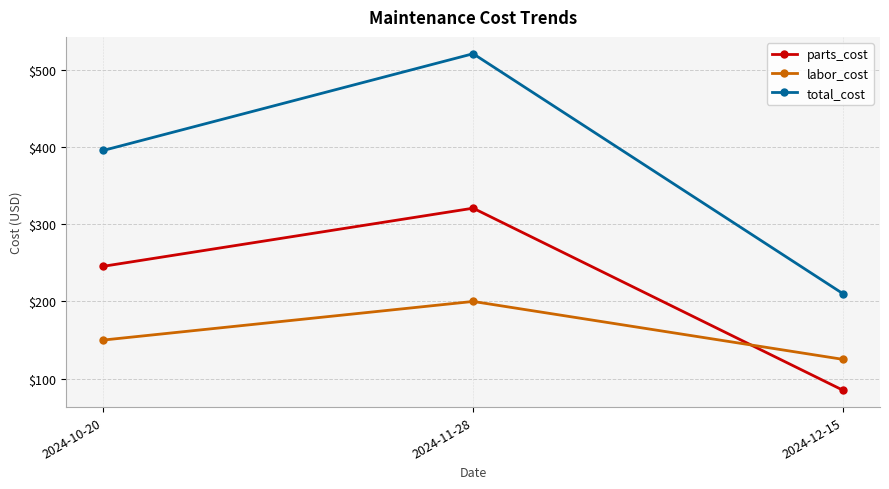

List the labels in order of labor_cost value, smallest first.

2024-12-15, 2024-10-20, 2024-11-28